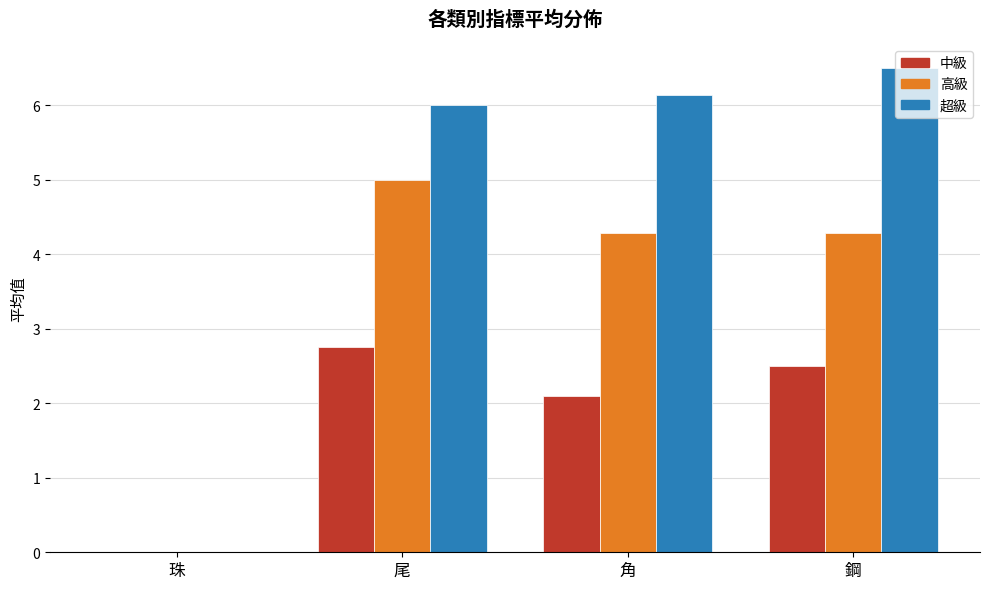

What is the sum of the 高級 values at 珠 and 鋼?

4.3